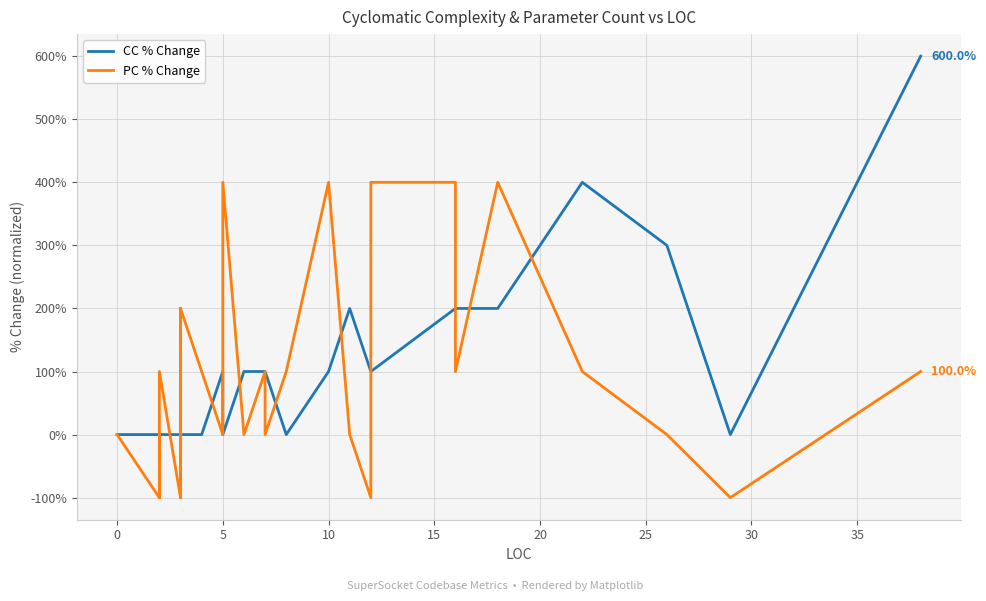

Reading right to left, extract all data points from this chart.

CC % Change: 600	0	300	400	200	200	200	100	100	200	100	0	100	100	100	100	100	100	0	0	100	0	0	0	0	0	0	0	0	0	0	0	0	0	0	0	0	0	0	0
PC % Change: 100	-100	0	100	400	100	400	400	-100	0	400	100	0	0	100	0	0	0	400	400	0	100	200	0	0	0	0	-100	0	-100	200	-100	0	-100	100	0	-100	0	-100	0